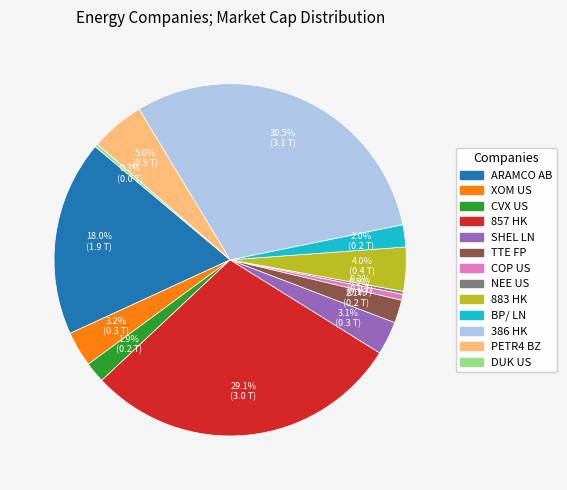

Is there any slice that represents more than half of the pie?

No